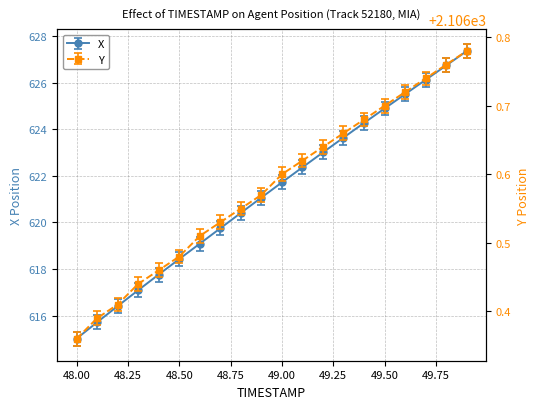

True or false: Y and X intersect in this chart.

False